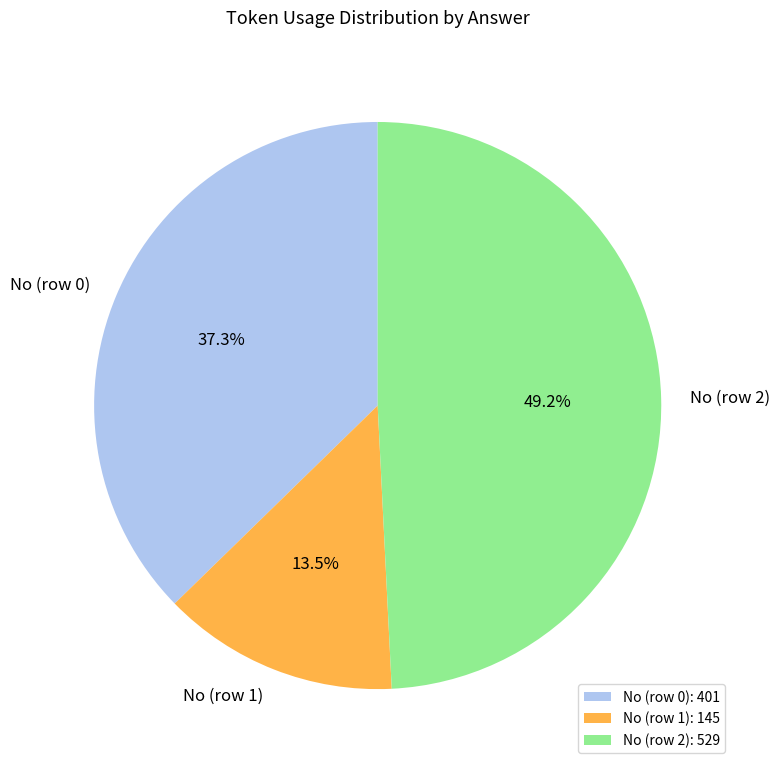

True or false: No (row 2) accounts for 49% of the total.

True